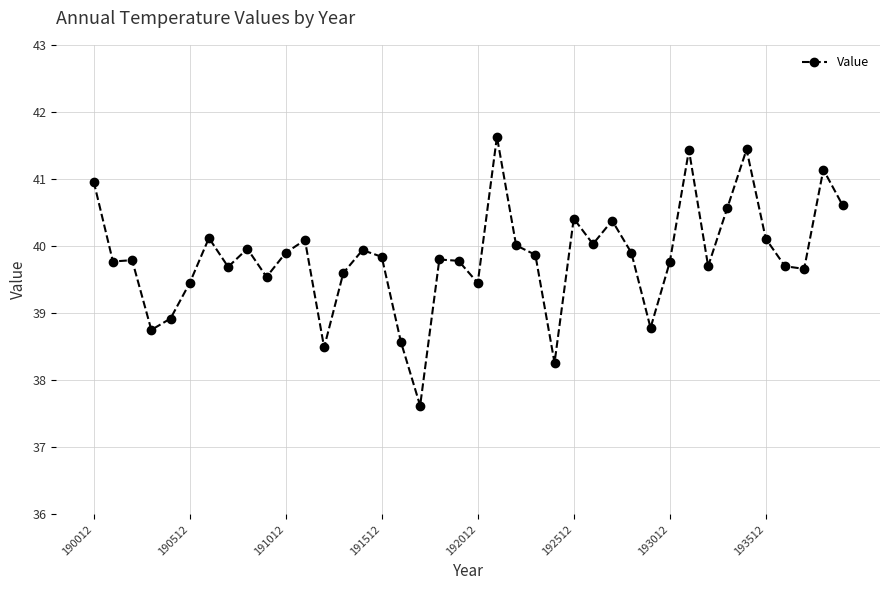

What is the average value?

39.8